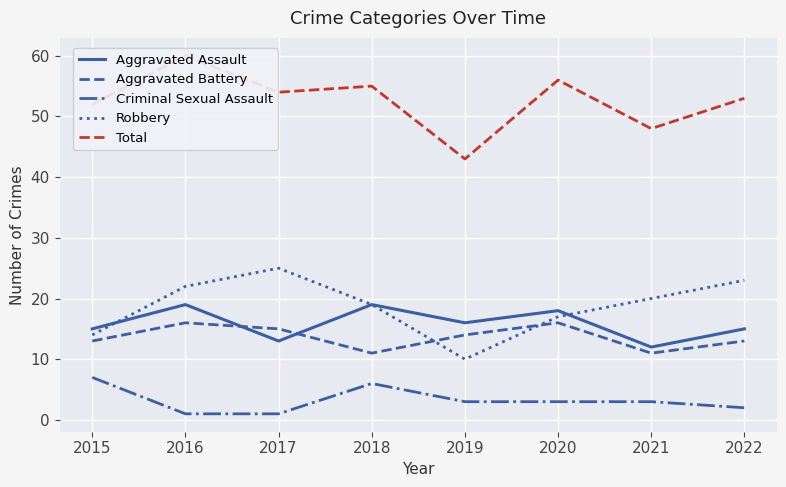

The value of Aggravated Battery at 2019 is 14. True or false?

True